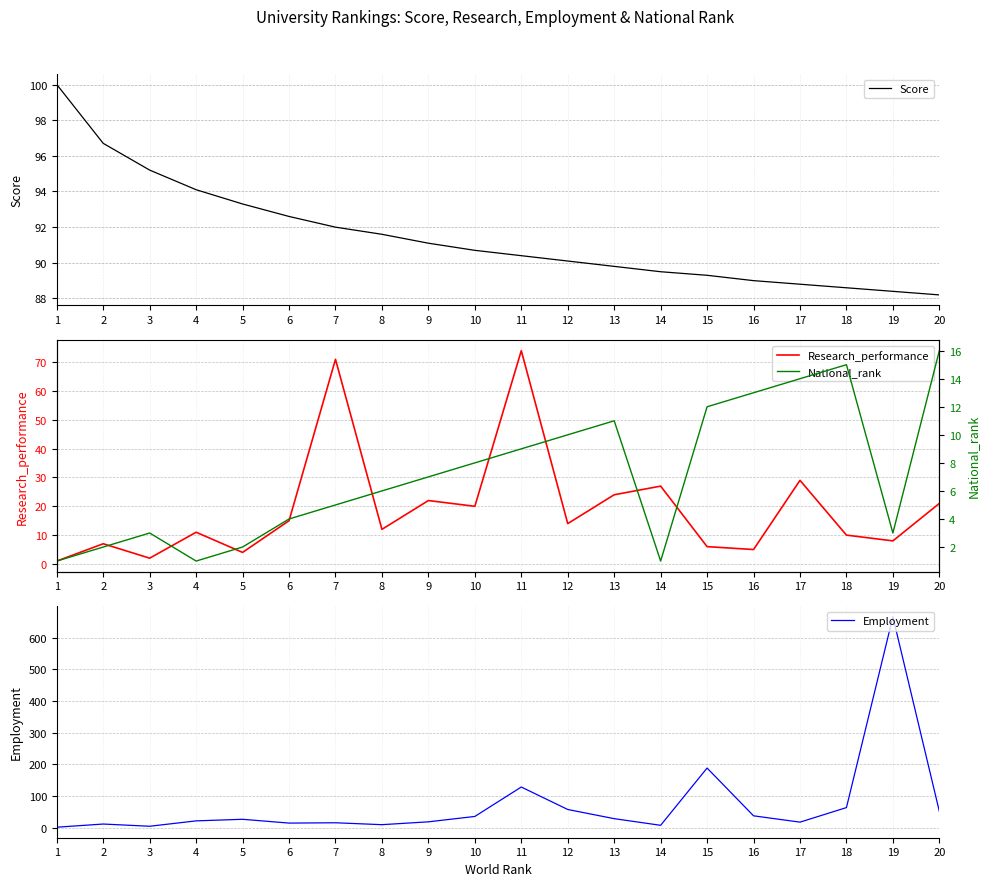

Which has a higher value, 1 or 2?

1